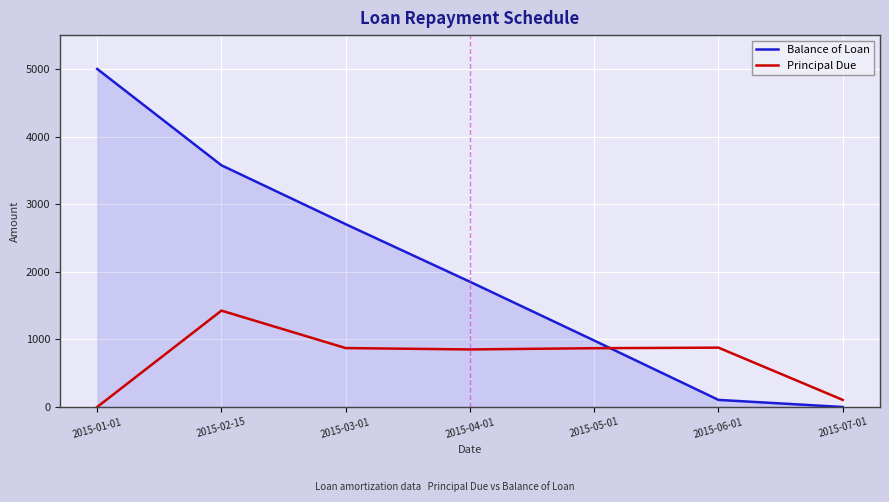

Where do Principal Due and Balance of Loan first cross each other?

2015-05-01 and 2015-06-01